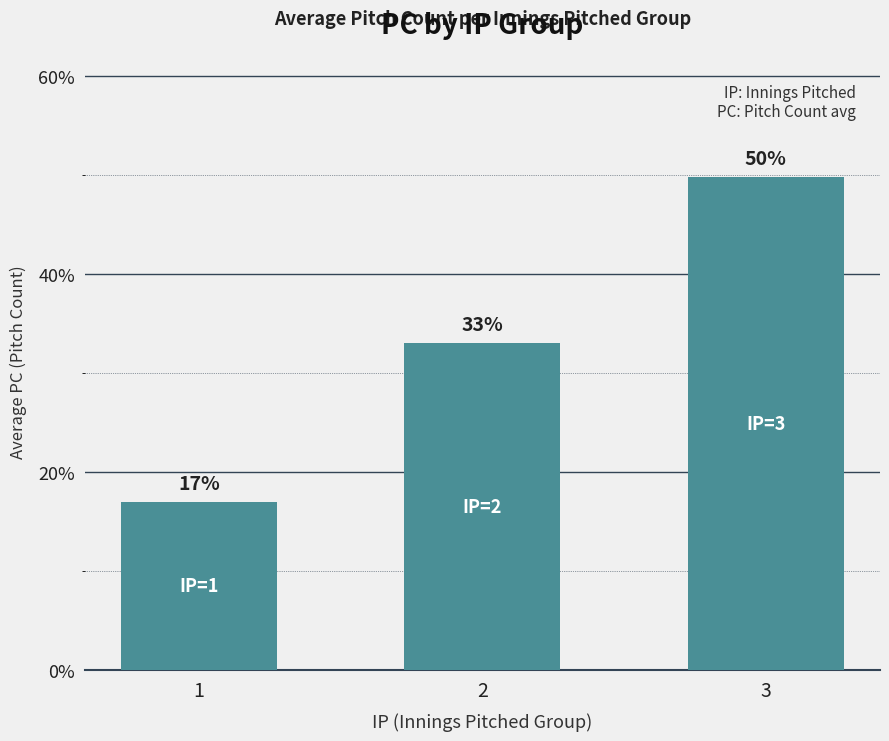

Where does the data first go above 33?

2